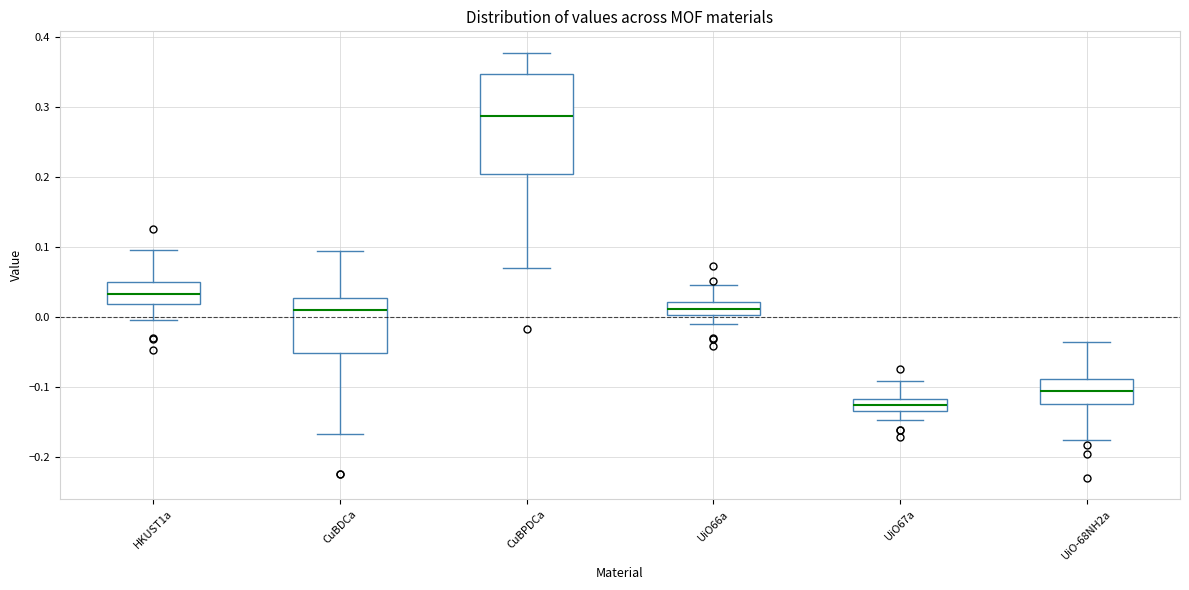

Comparing the boxes themselves (not the whiskers), which one is the tallest?

CuBPDCa